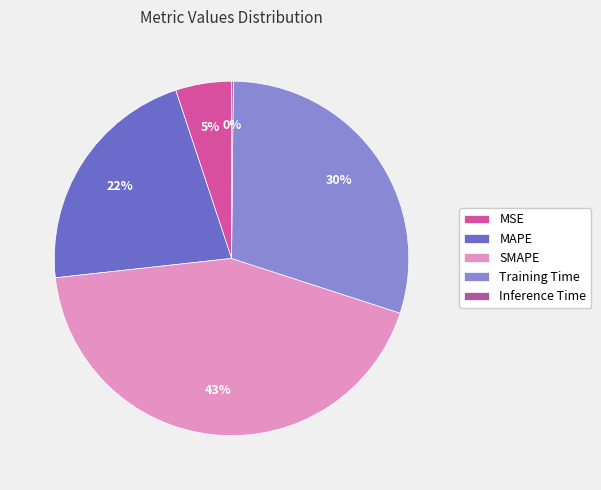

To the nearest percent, what is the combined percentage of SMAPE and MAPE?

65%